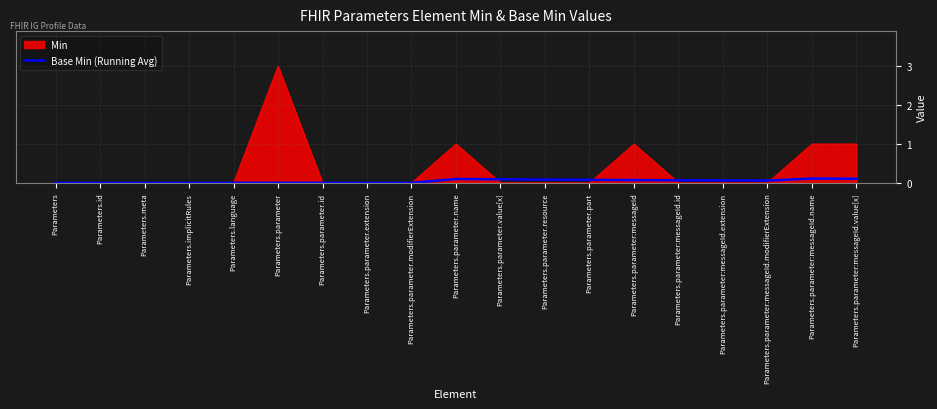

Which series changed the most between Parameters.language and Parameters.parameter:messageId.value[x]?

Min